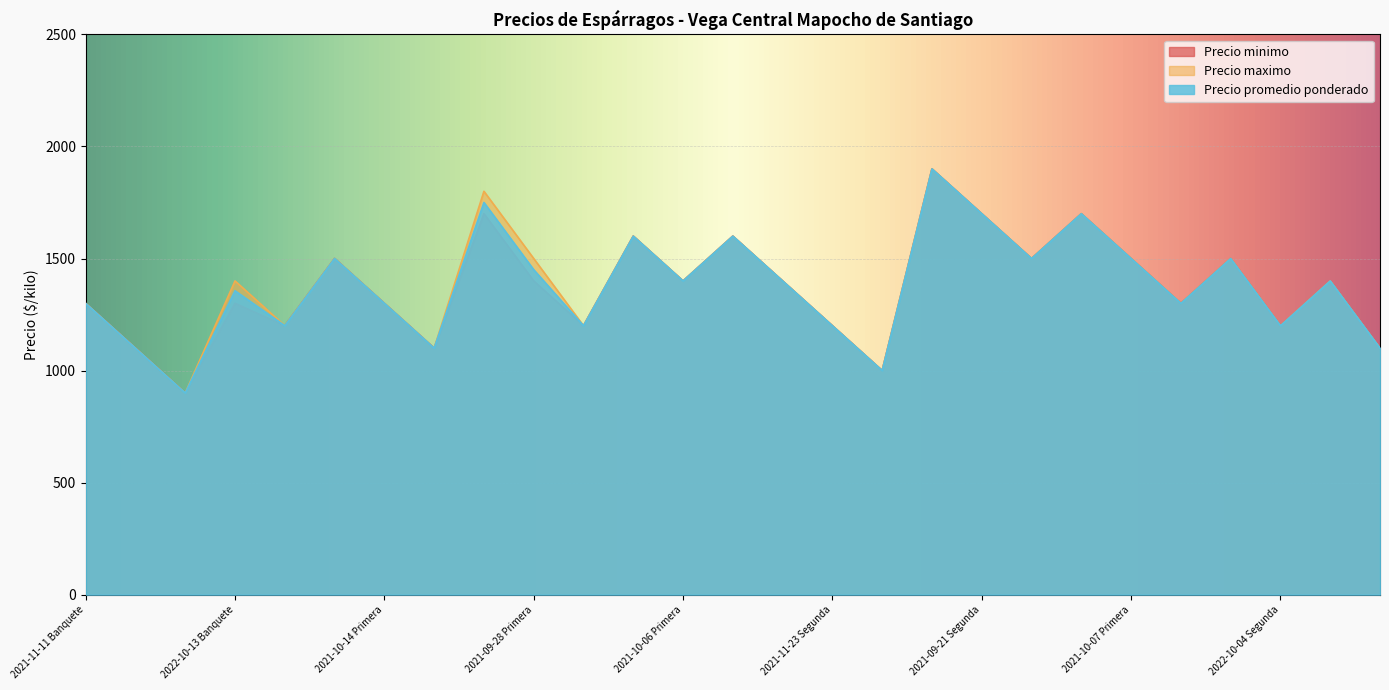

What is the maximum value for Precio promedio ponderado?

1900